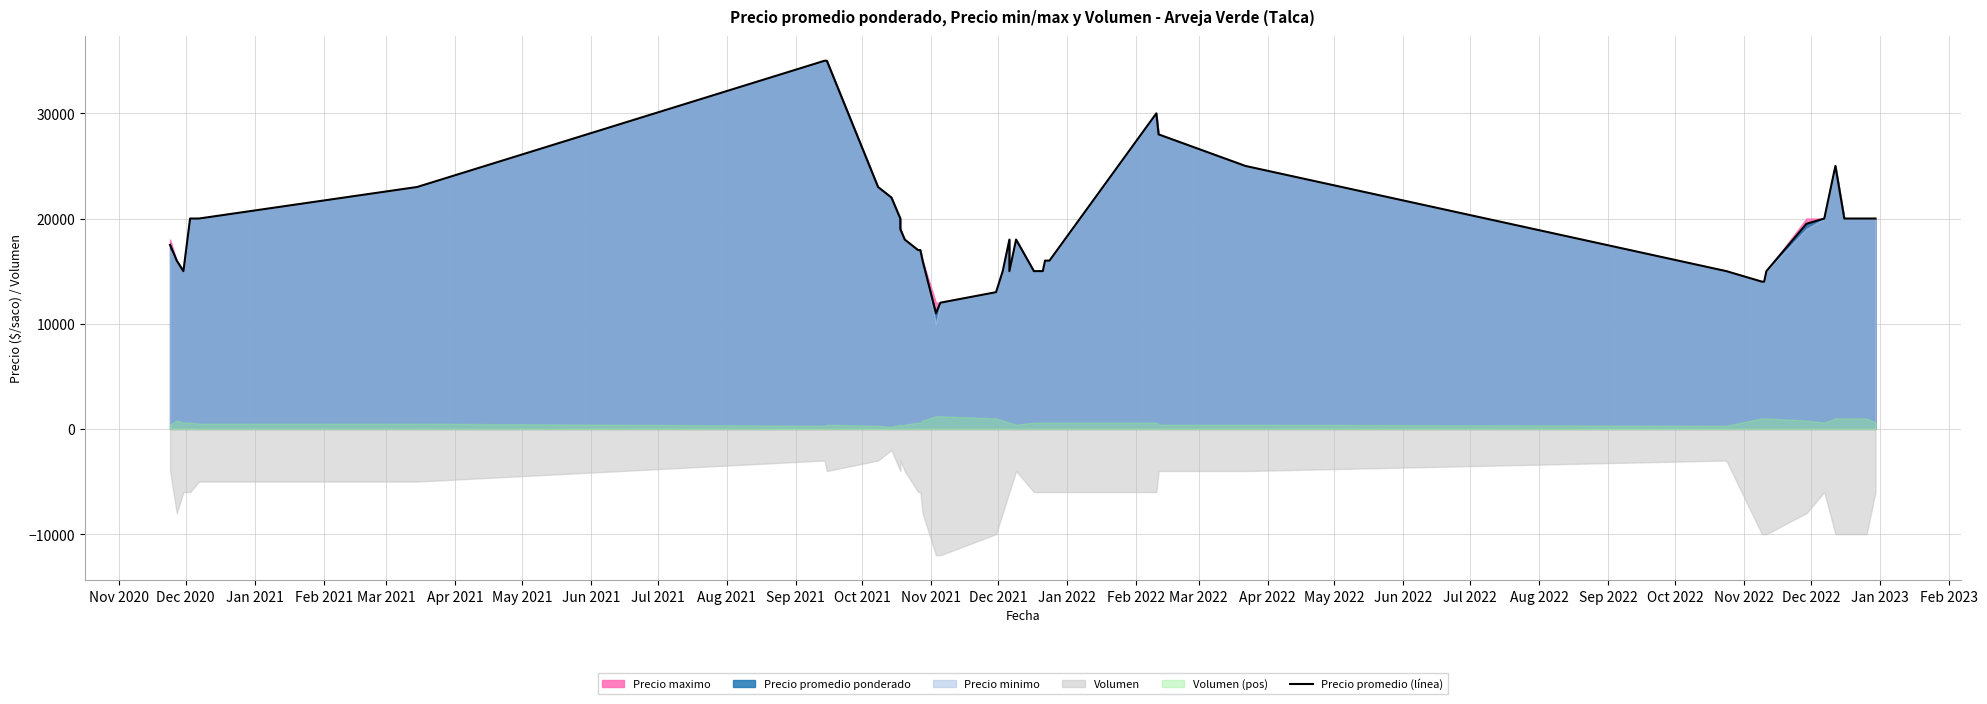

The value at Jan 2021 is 23126. True or false?

False